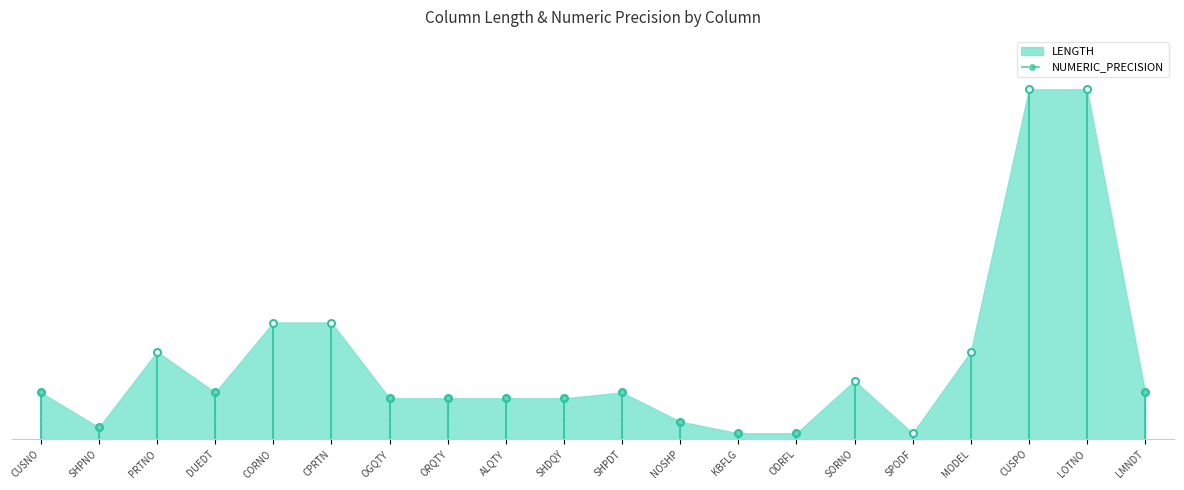

What is the difference between the NUMERIC_PRECISION values at ALQTY and LOTNO?

7